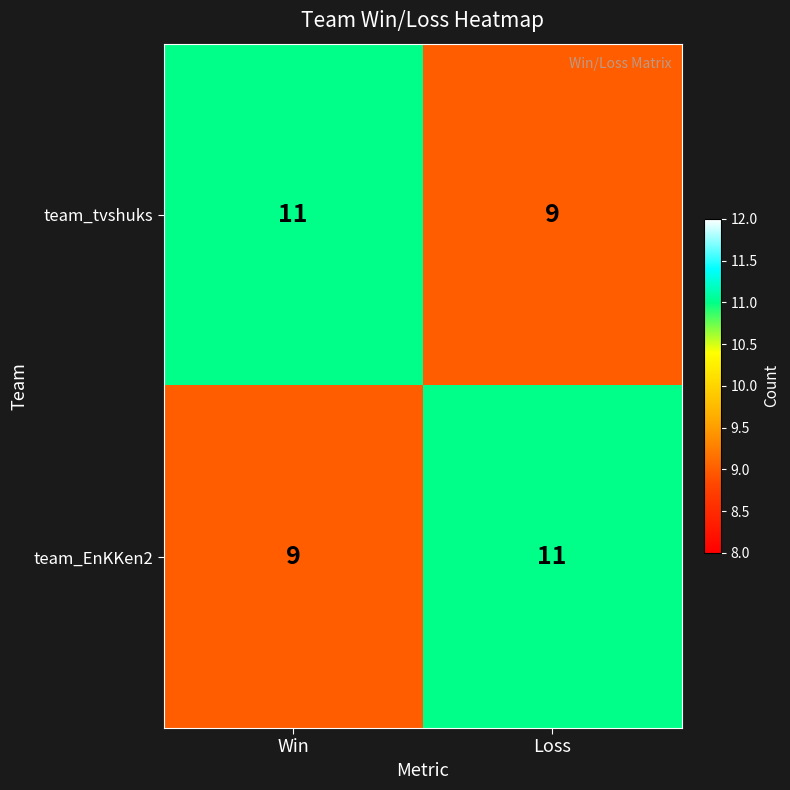

List the labels in order of team_EnKKen2 value, largest first.

Loss, Win